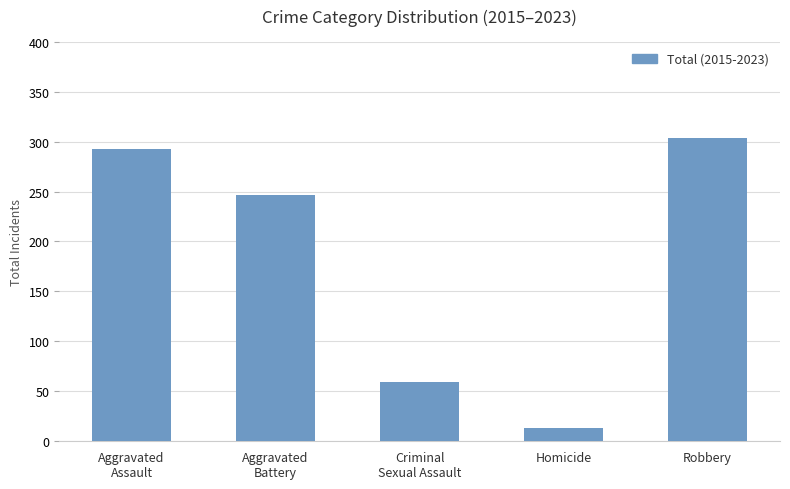

How many data points does each series have?

5